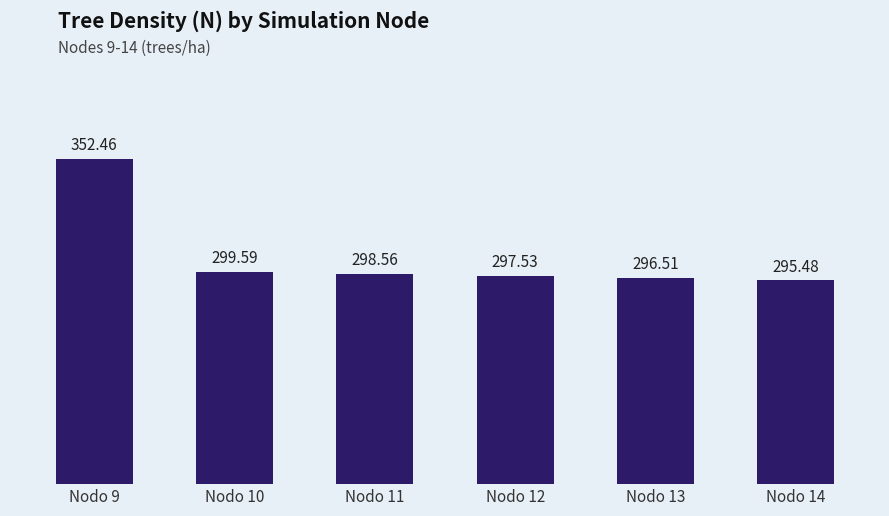

List the labels in order of value, smallest first.

Nodo 14, Nodo 13, Nodo 12, Nodo 11, Nodo 10, Nodo 9